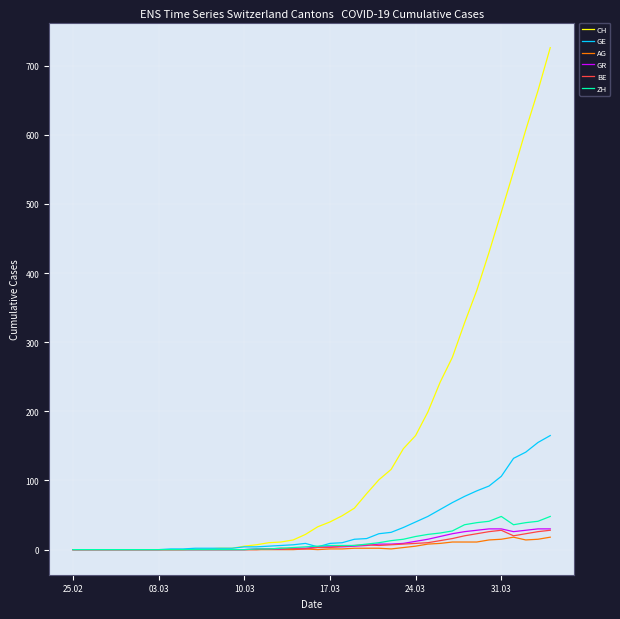

Which series has the largest range (max minus min)?

CH